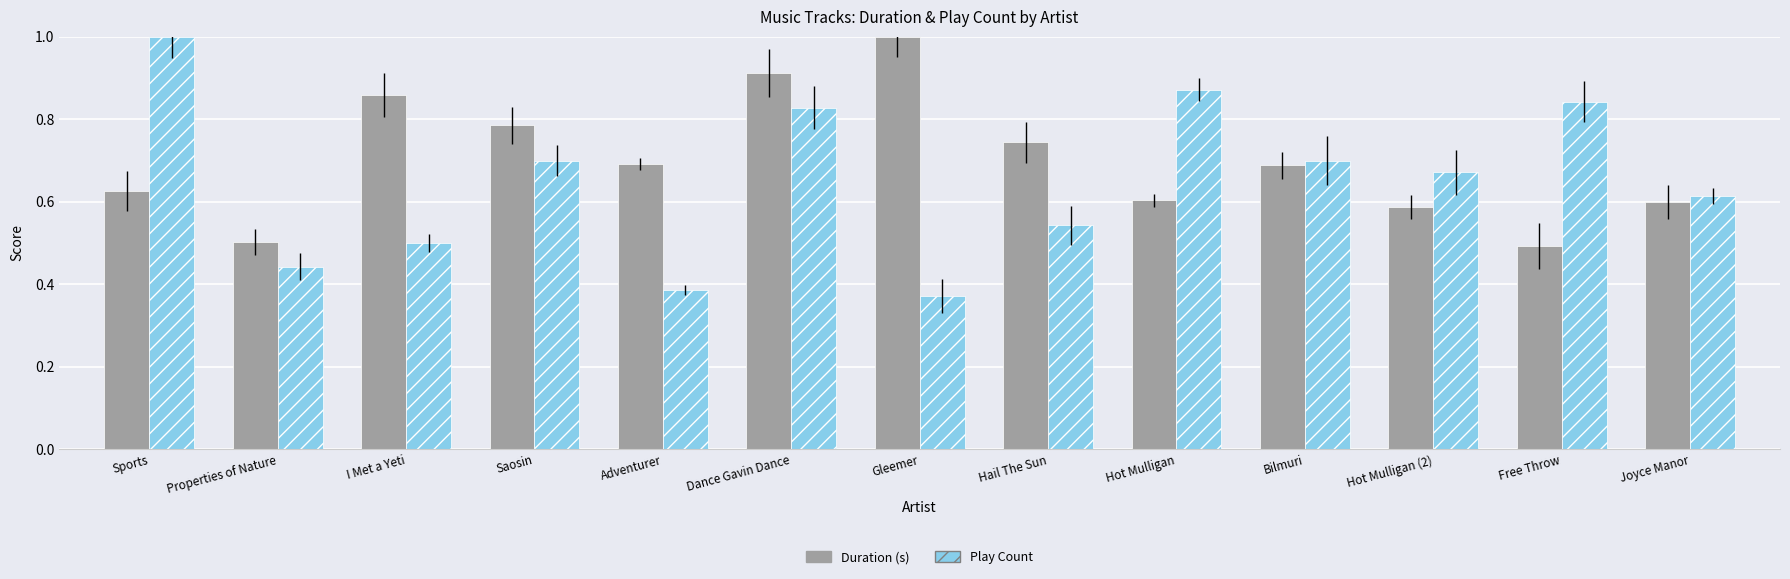

True or false: Play Count has a value of 0.4 at Hot Mulligan.

False